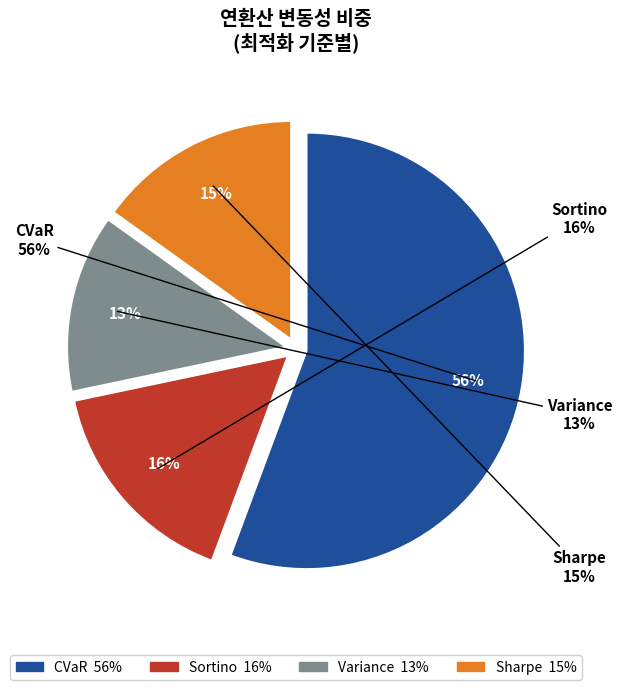

What percentage do Sortino and Variance together represent?

29.2%